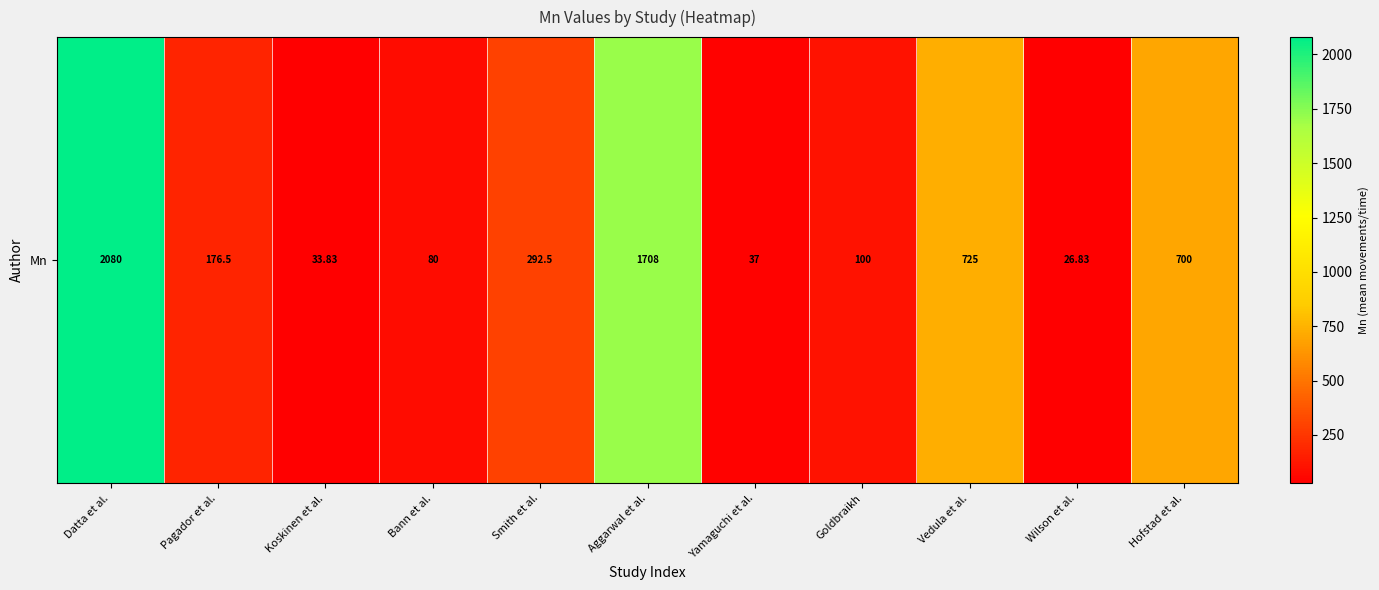

At which category does the chart reach its peak across all series?

Datta et al.